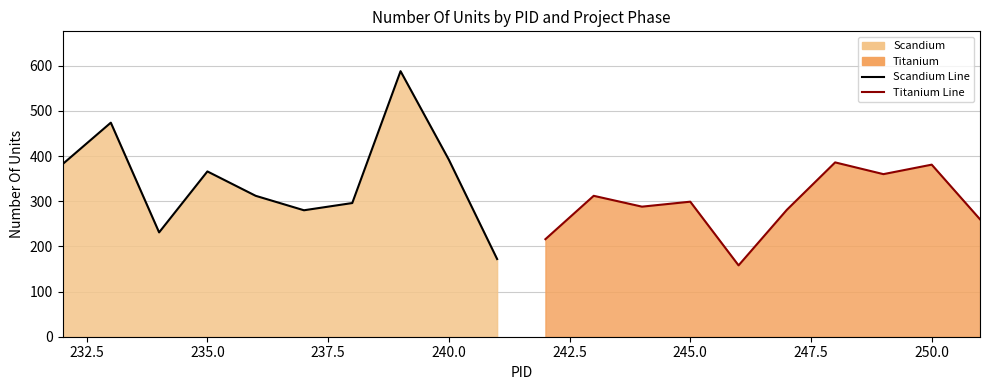

How many data points does each series have?

10